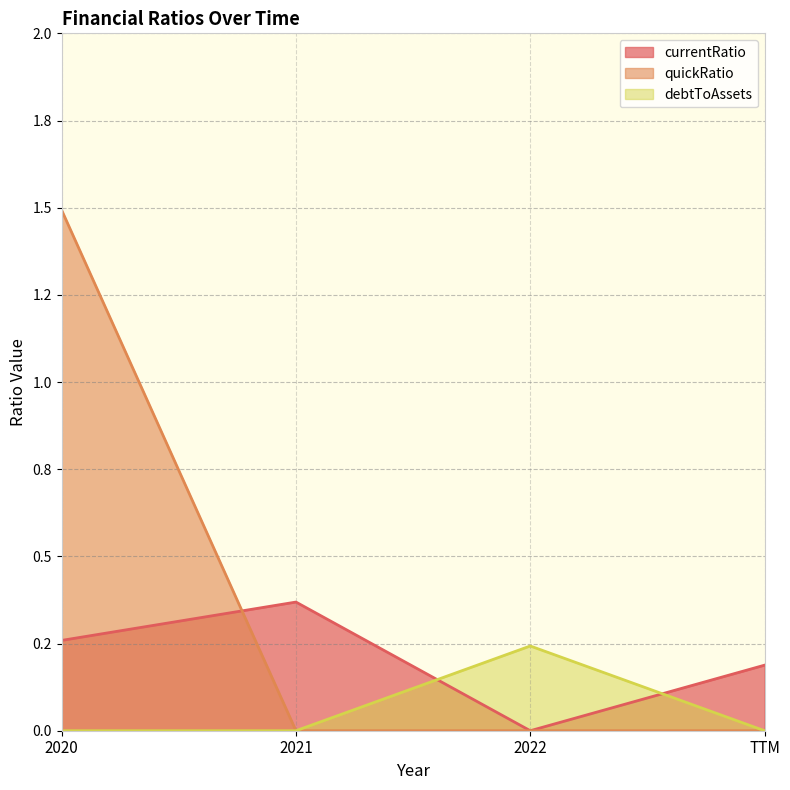

Where is the first local minimum for currentRatio?

2022